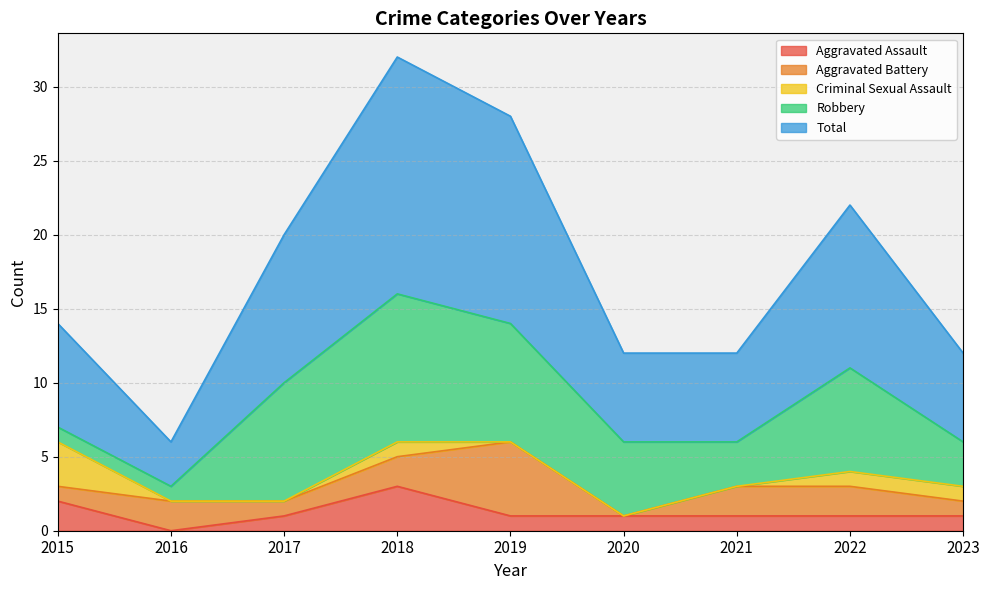

What is the value of the Aggravated Assault point at the 1st from the left?

2